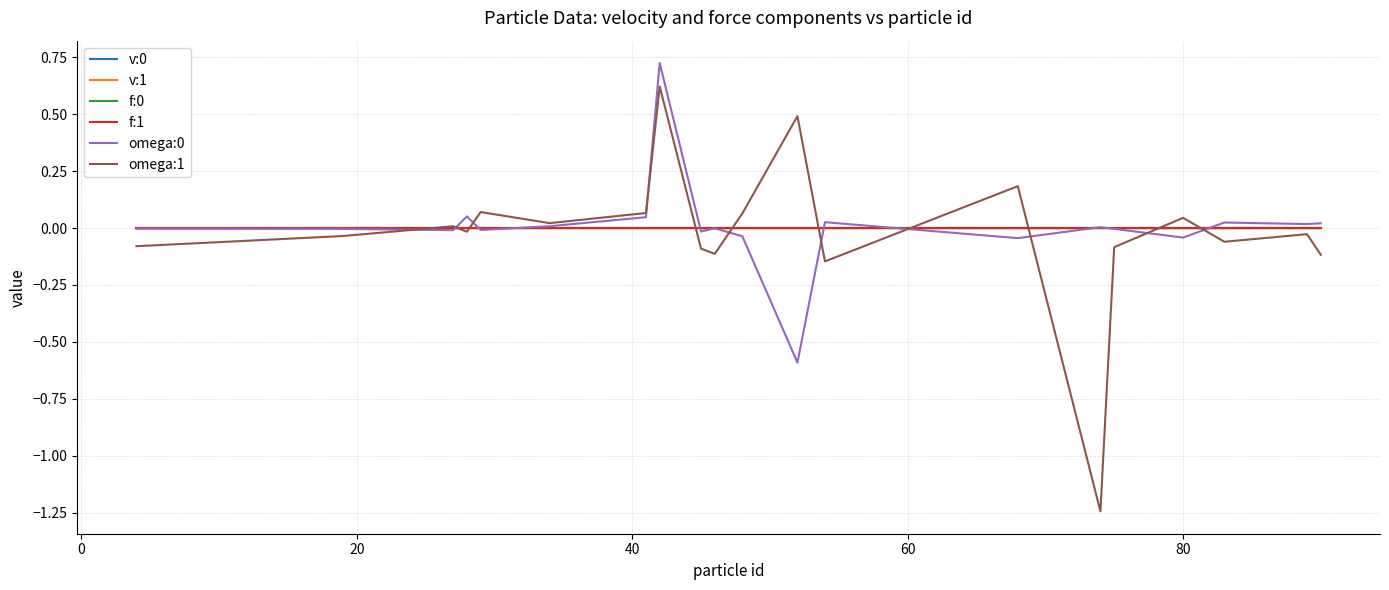

How many lines are shown in the chart?

6